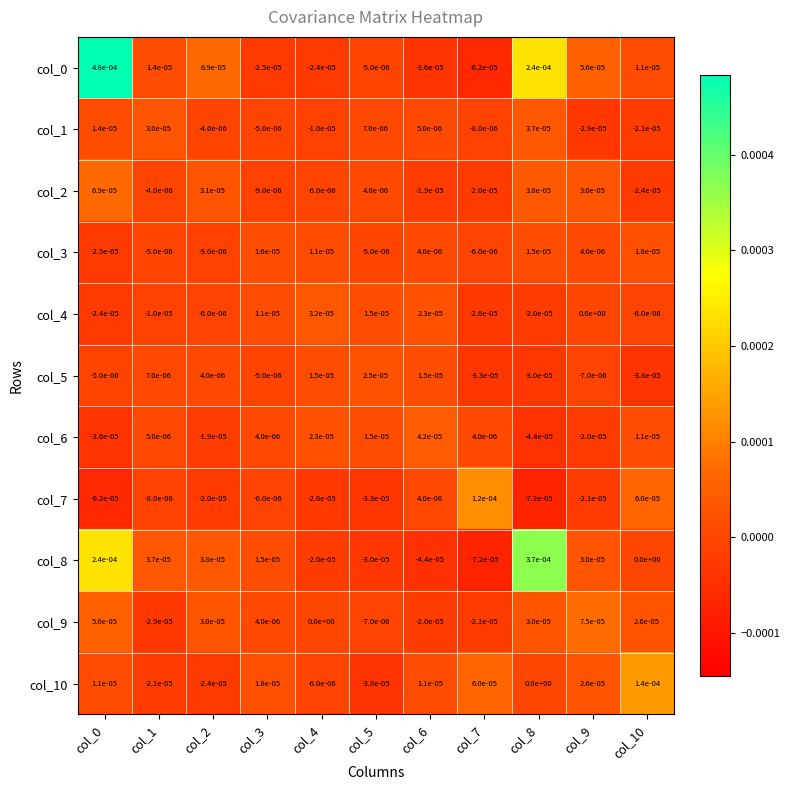

Is the value of col_8 at col_6 greater than the value of col_9 at col_9?

No